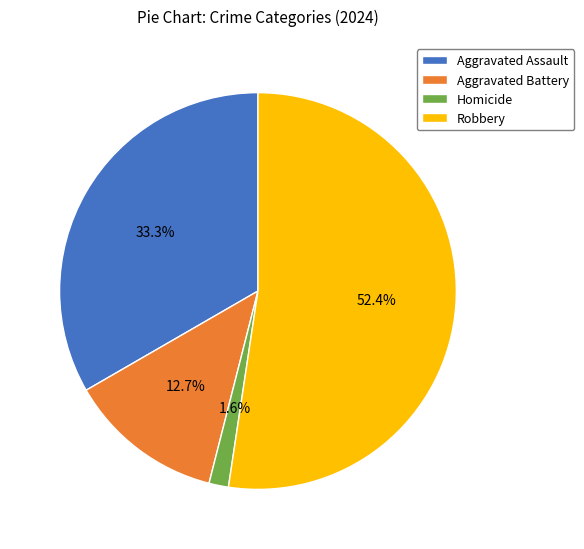

Which slice is the smallest?

Homicide